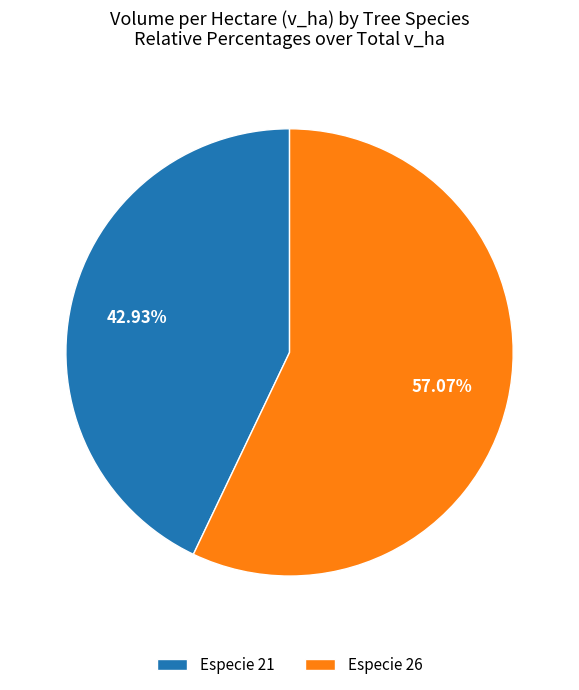

What is the ratio of the value at Especie 21 to the value at Especie 26?

0.8